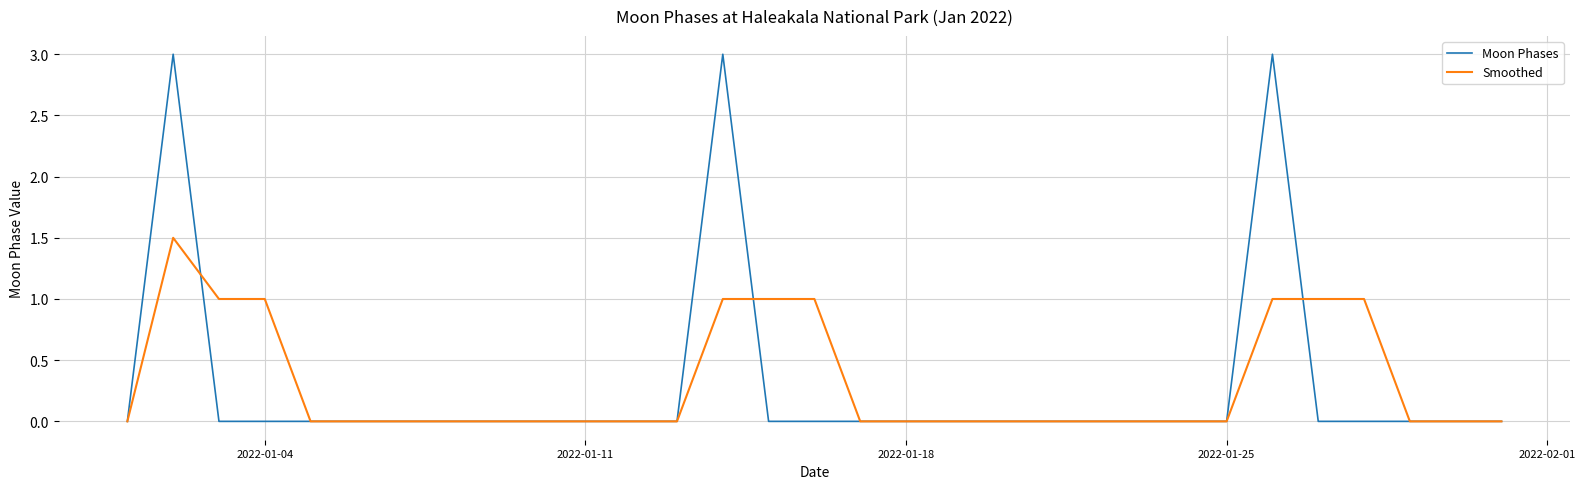

What is the maximum value shown in the chart?

3.0